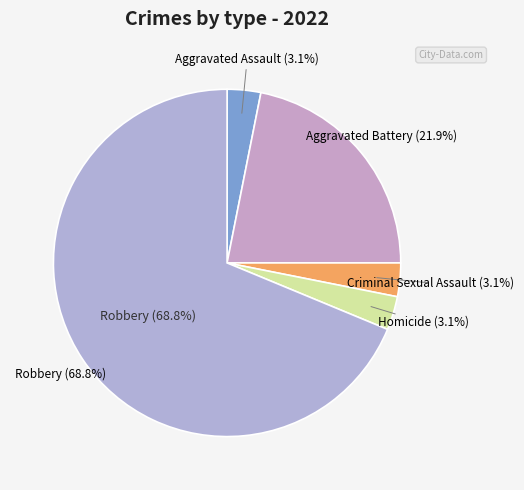

The Aggravated Battery slice represents 22% of the pie. True or false?

True